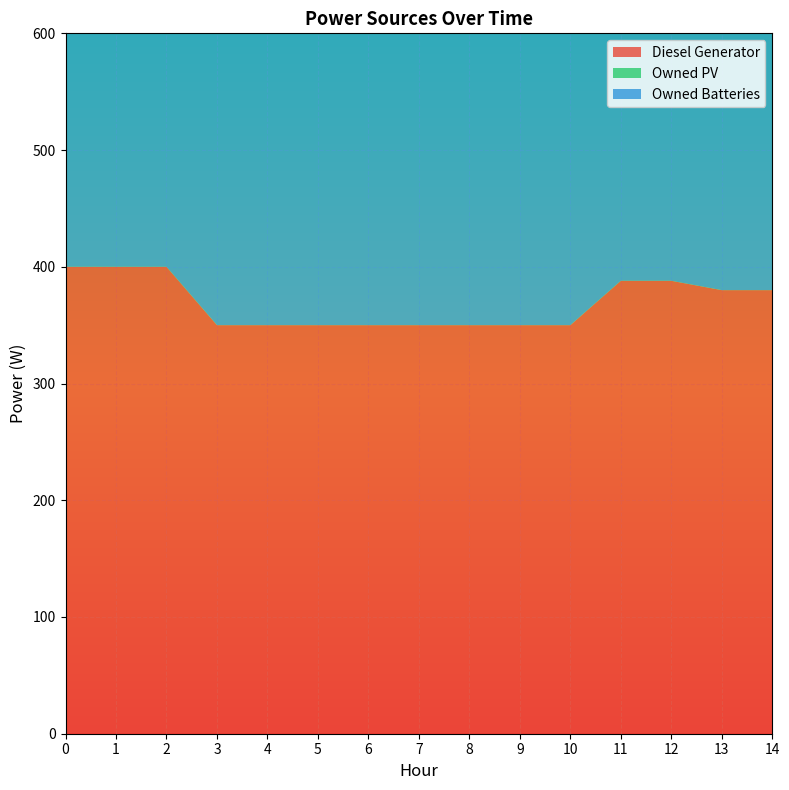

Reading left to right, what are all the values shown in this chart?

Diesel Generator: 400	400	400	350	350	350	350	350	350	350	350	388	388	380	380
Owned PV: 0	0	0	0	0	0	0	0	0	0	0	0	0	0	0
Owned Batteries: 421	421	421	559	559	559	559	559	559	559	559	421	421	421	421